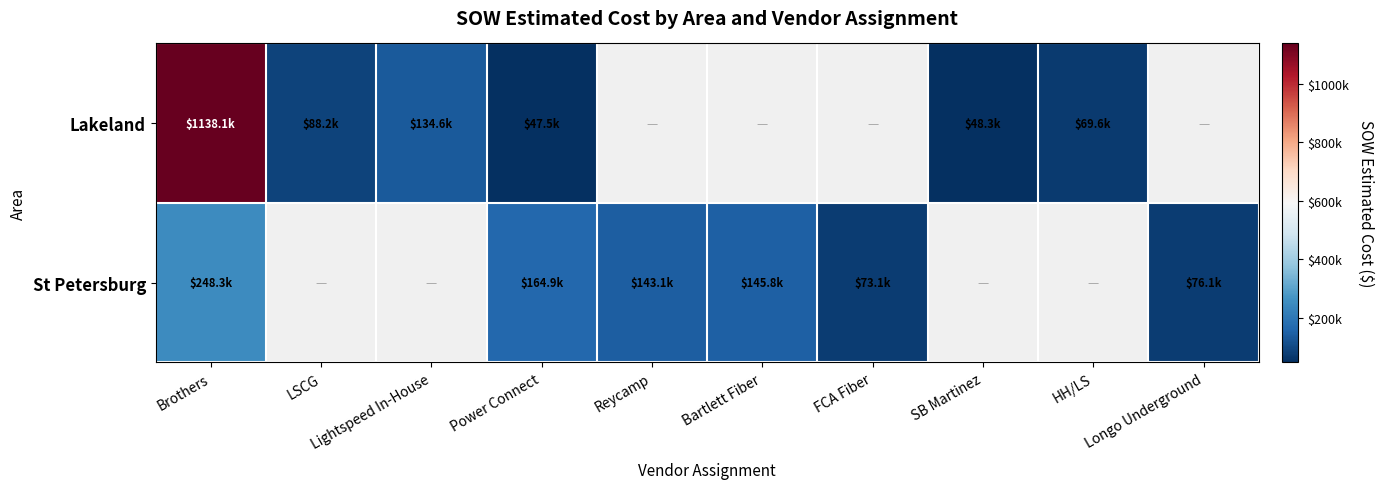

What is the difference between the maximum and minimum values in the St Petersburg series?

175237.5